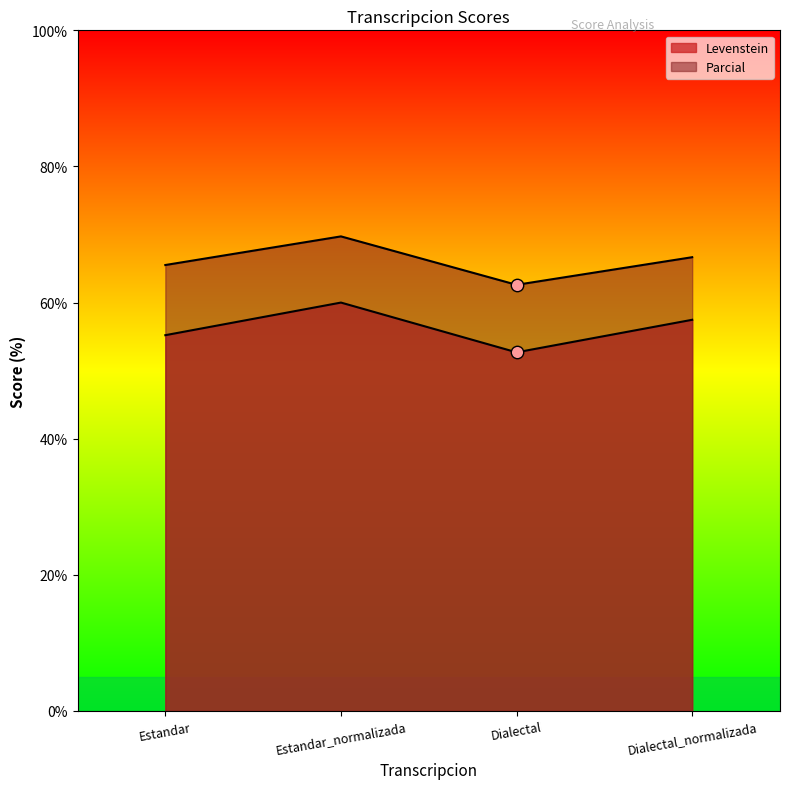

At which category is the sum across all series the highest?

Estandar_normalizada